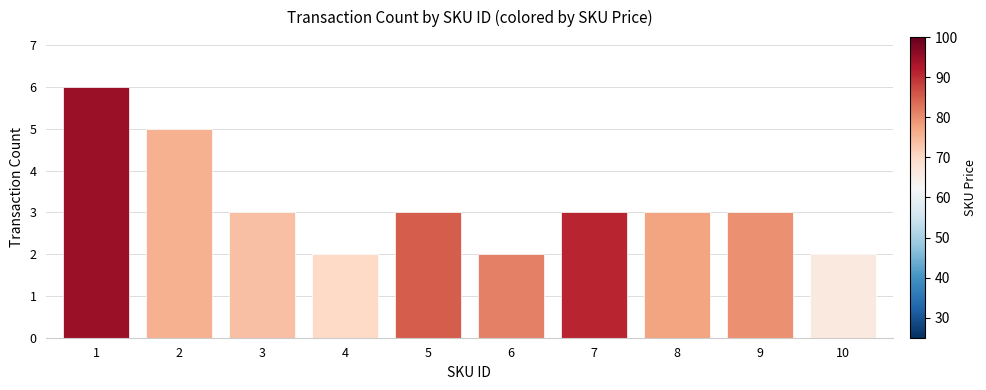

The value at 3 is 1. True or false?

False